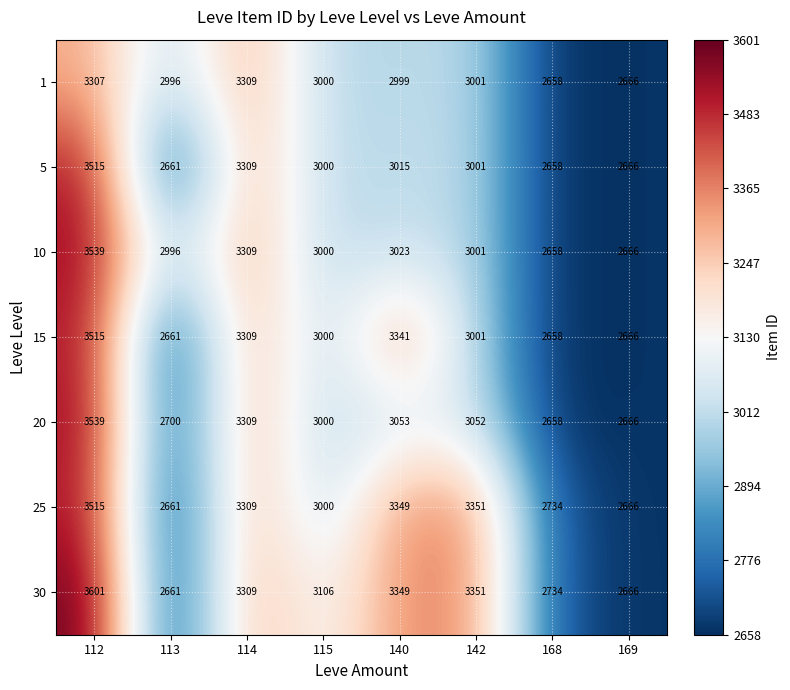

Is it true that 10 equals 1194 at 114?

False